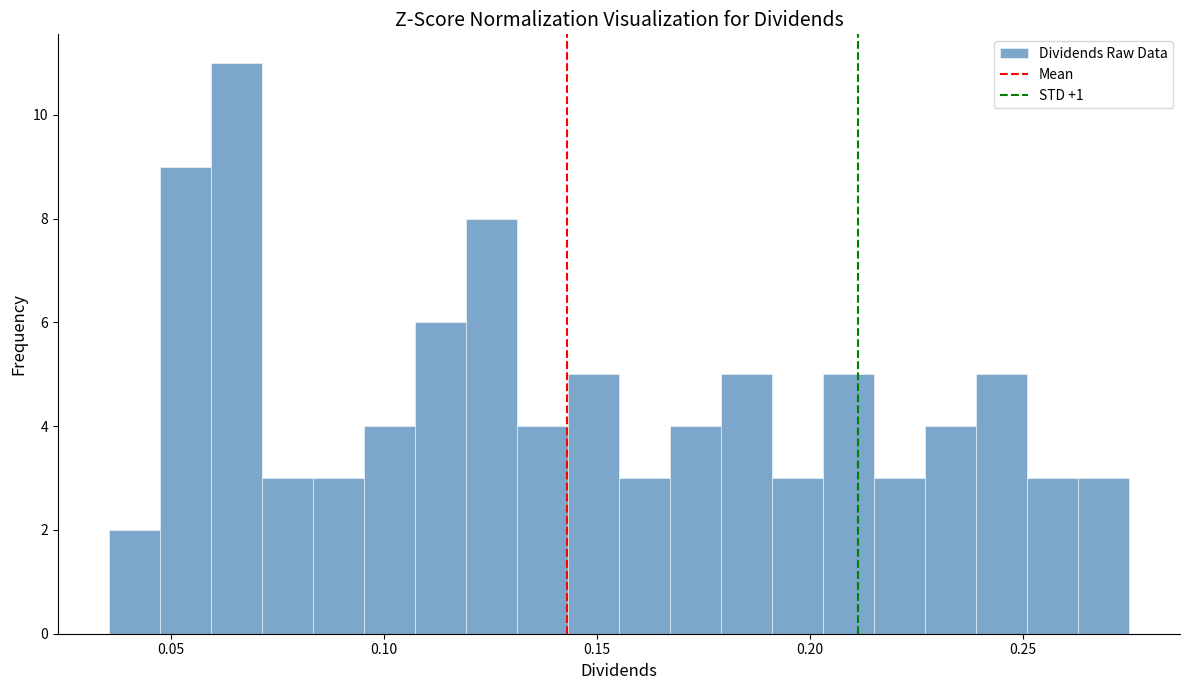

Around what value on the x-axis is the tallest bar? Give the approximate position of its centre, as read against the axis.

0.065